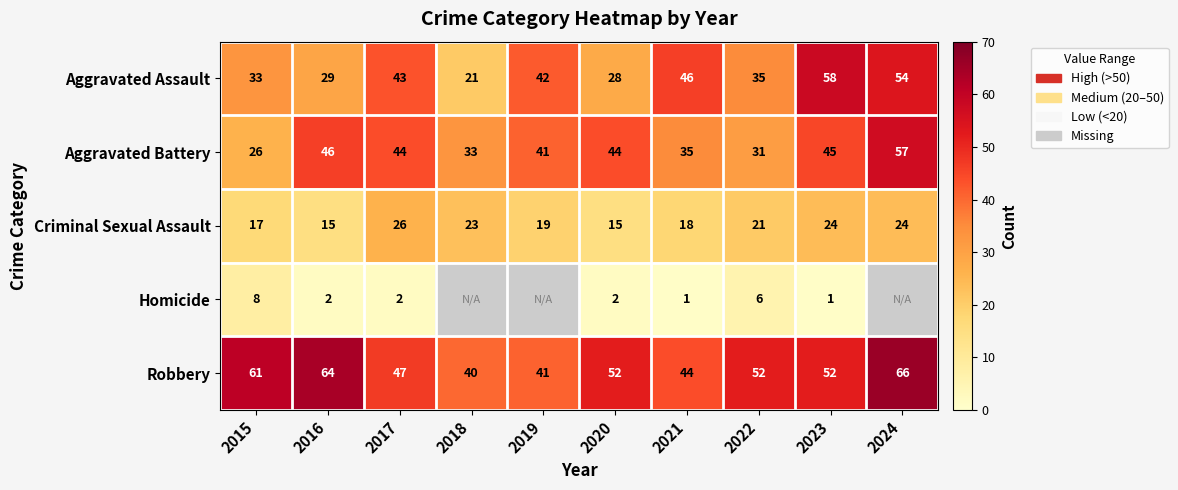

True or false: Criminal Sexual Assault has a value of 45.6 at 2017.

False